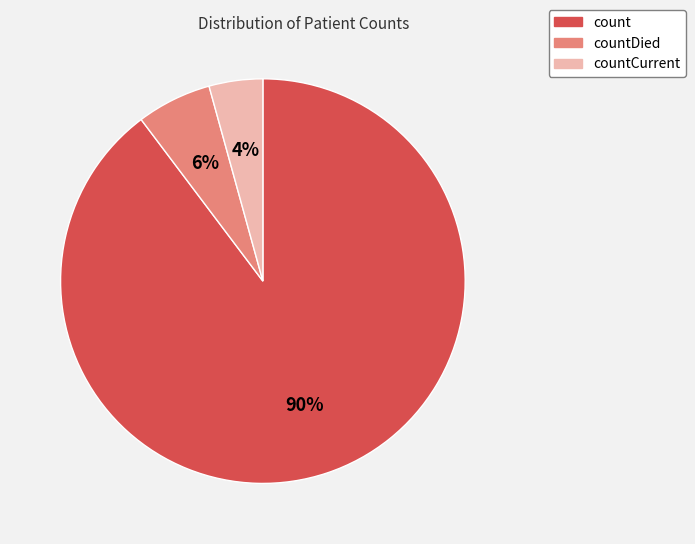

Is there a majority slice in this chart?

Yes